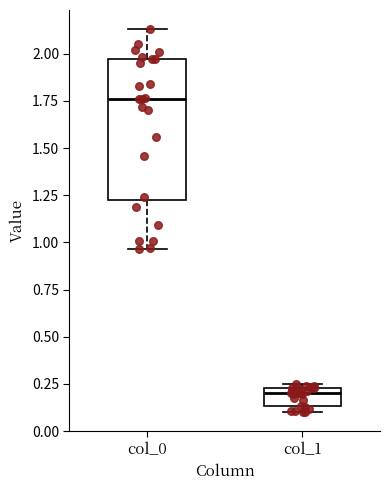

Which box's median line is the lowest?

col_1